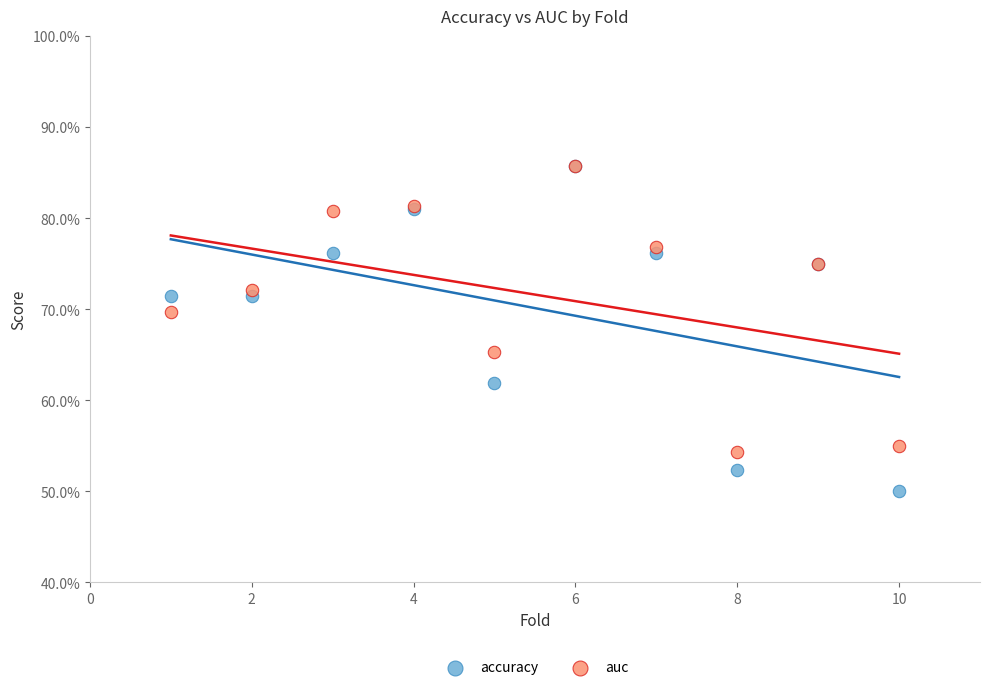

Which series reaches the minimum Y coordinate?

accuracy